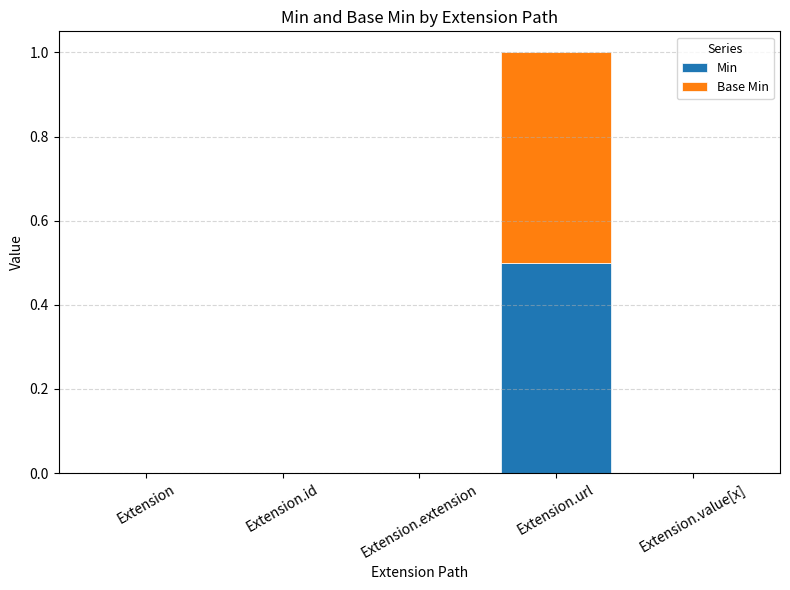

At which category is the sum across all series the highest?

Extension.url